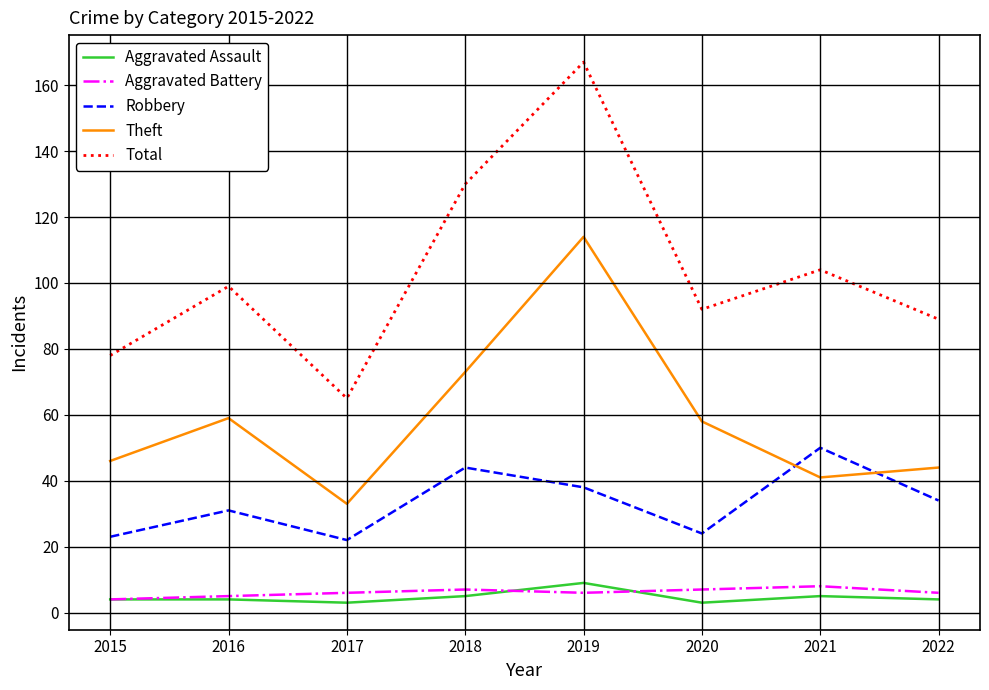

At how many categories does at least one series exceed 147?

1